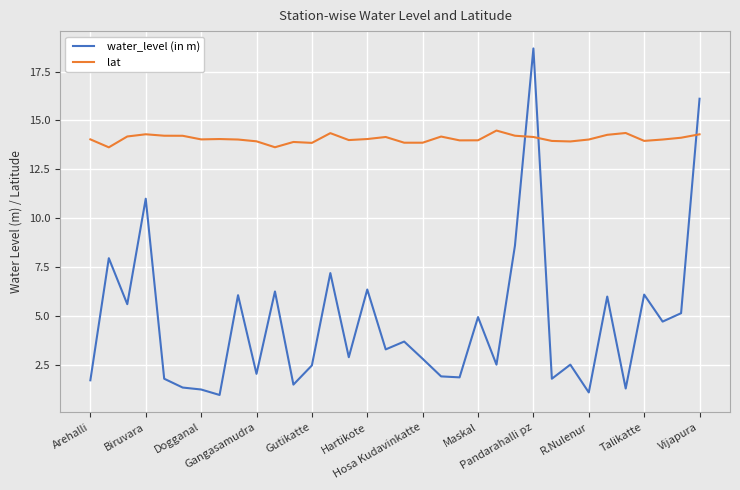

Rank the series by their average value, from lowest to highest.

water_level (in m), lat